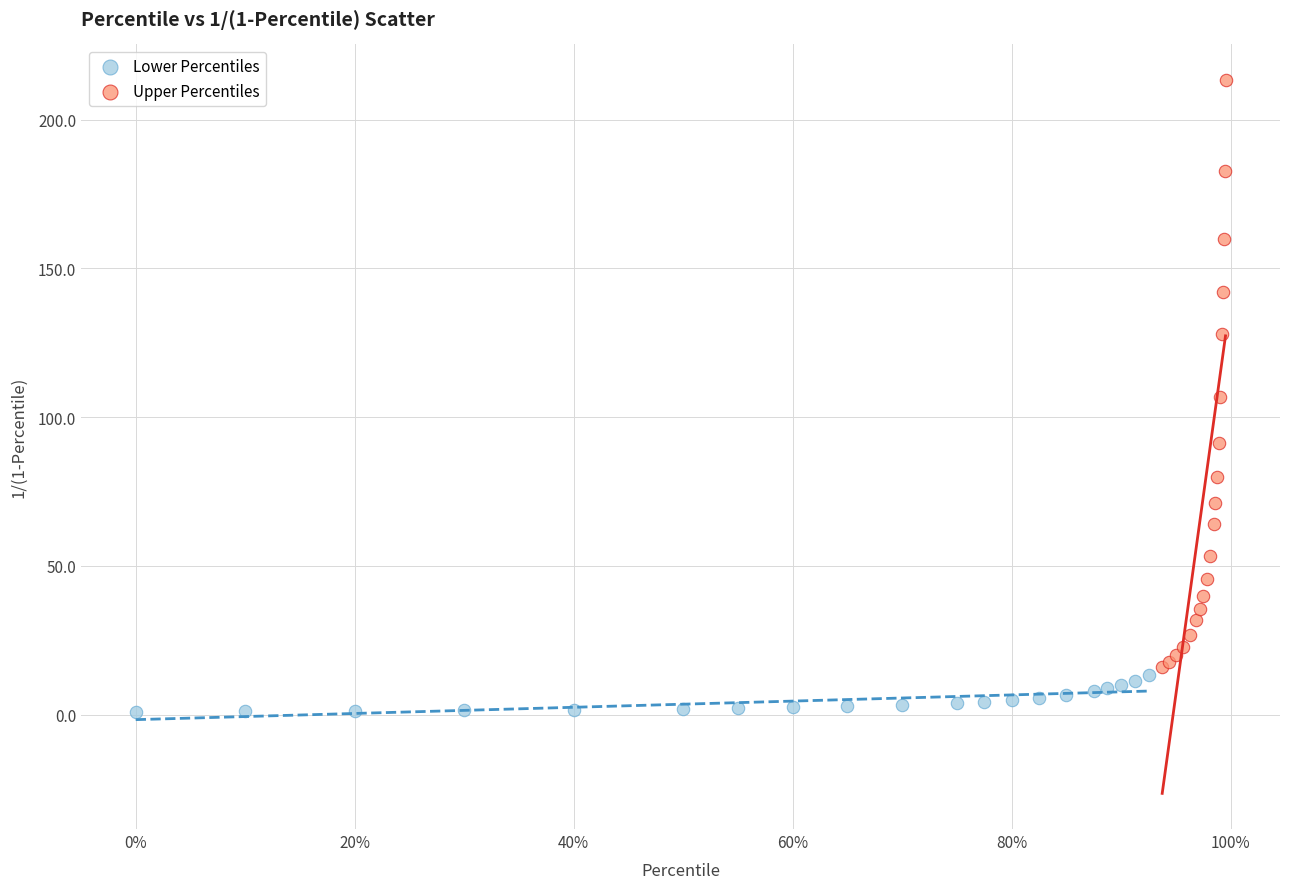

What are all the series names shown in the legend?

Lower Percentiles, Upper Percentiles